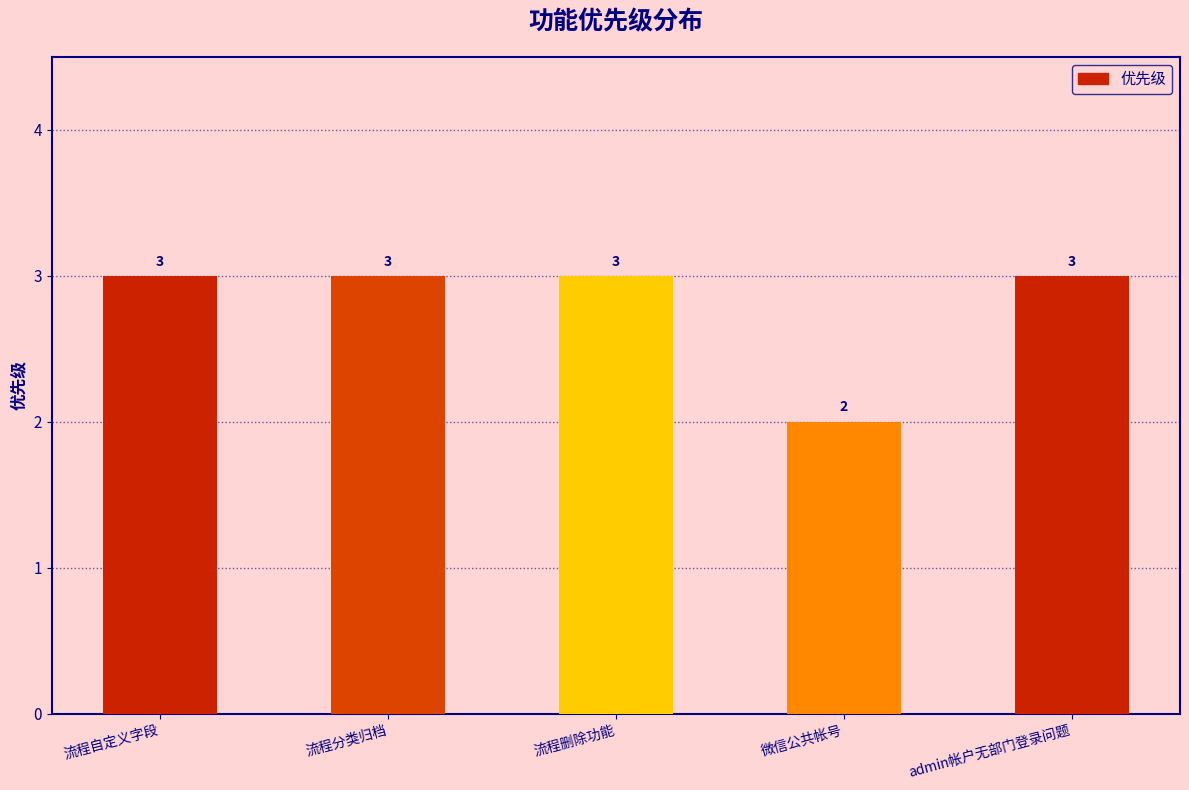

Where is the data nearest to the value 2?

微信公共帐号